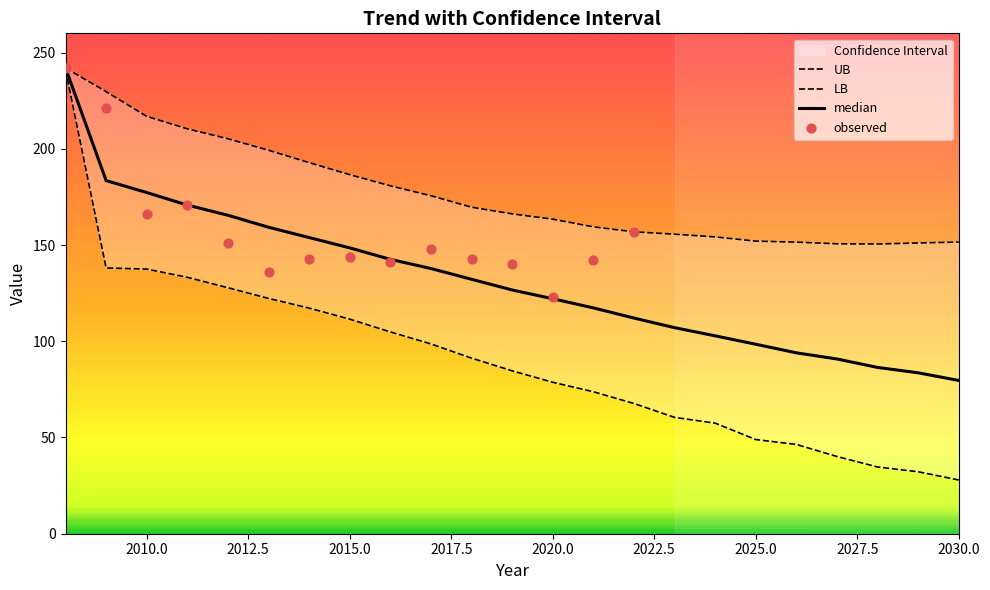

Is the value of LB at 2030 greater than the value of median at 2022?

No